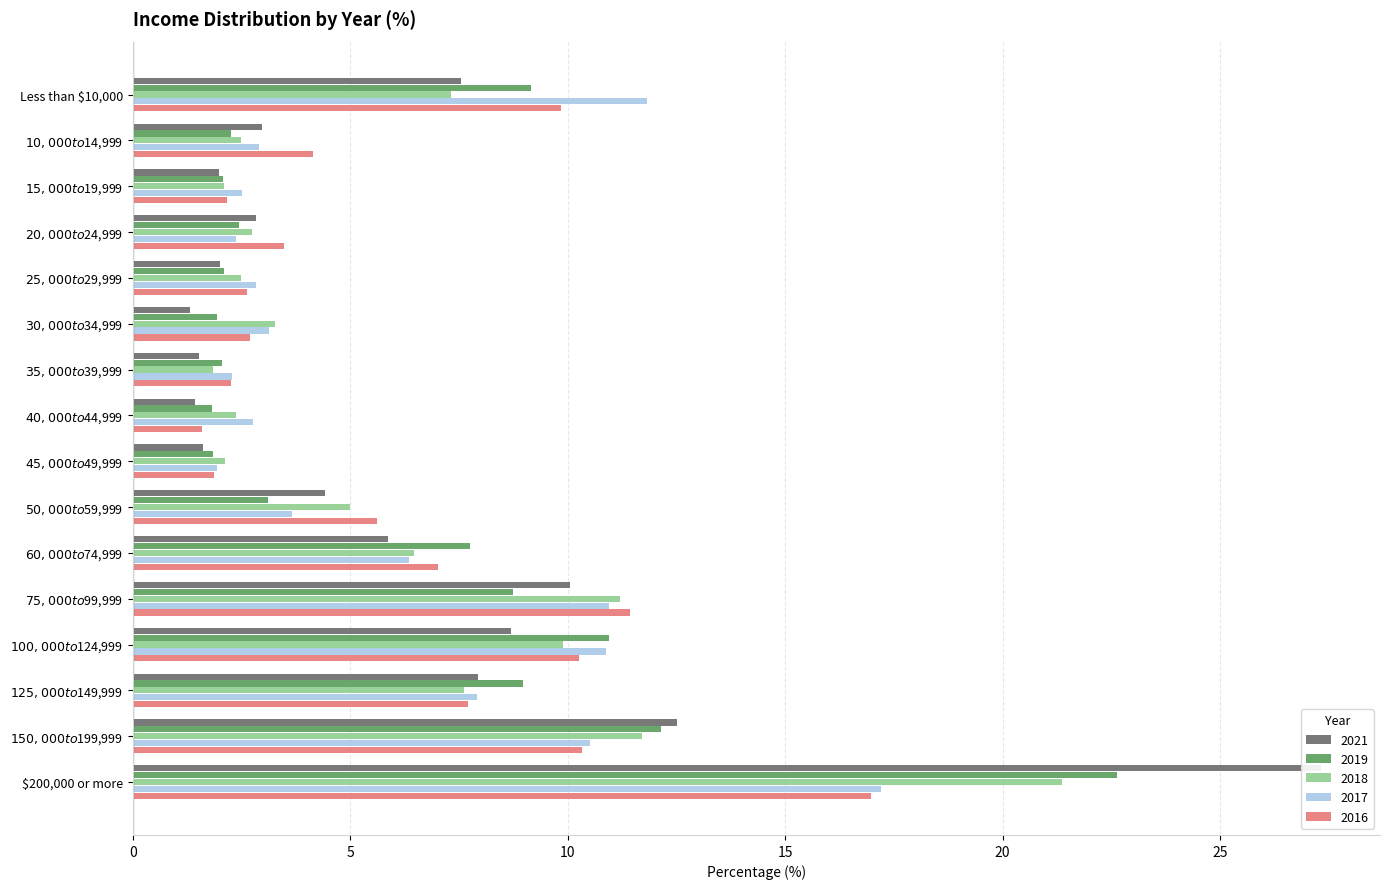

Reading right to left, extract all data points from this chart.

2021: 27.3	12.5	7.9	8.7	10.1	5.9	4.4	1.6	1.4	1.5	1.3	2.0	2.8	2.0	3.0	7.5
2019: 22.6	12.1	9.0	10.9	8.7	7.7	3.1	1.8	1.8	2.1	1.9	2.1	2.5	2.1	2.3	9.2
2018: 21.4	11.7	7.6	9.9	11.2	6.5	5.0	2.1	2.4	1.8	3.3	2.5	2.7	2.1	2.5	7.3
2017: 17.2	10.5	7.9	10.9	10.9	6.4	3.7	1.9	2.8	2.3	3.1	2.8	2.4	2.5	2.9	11.8
2016: 17.0	10.3	7.7	10.3	11.4	7.0	5.6	1.9	1.6	2.3	2.7	2.6	3.5	2.2	4.1	9.8